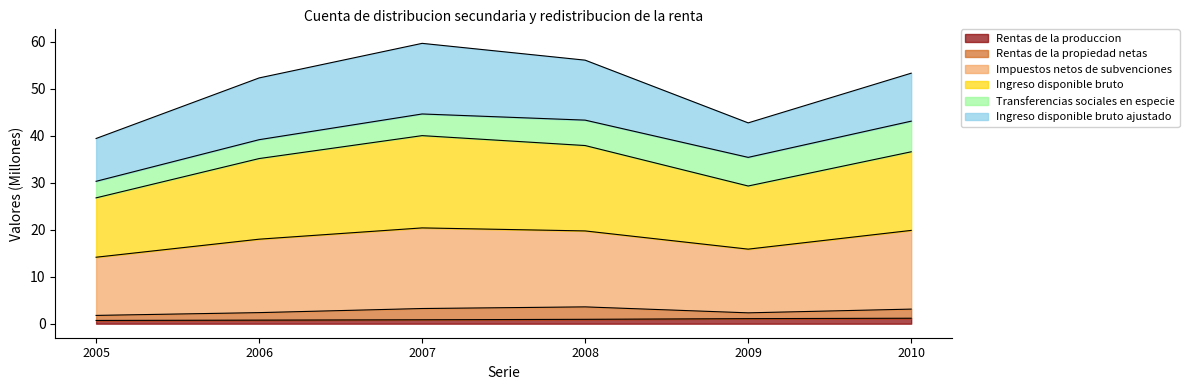

At which category does Ingreso disponible bruto reach its first local valley?

2009